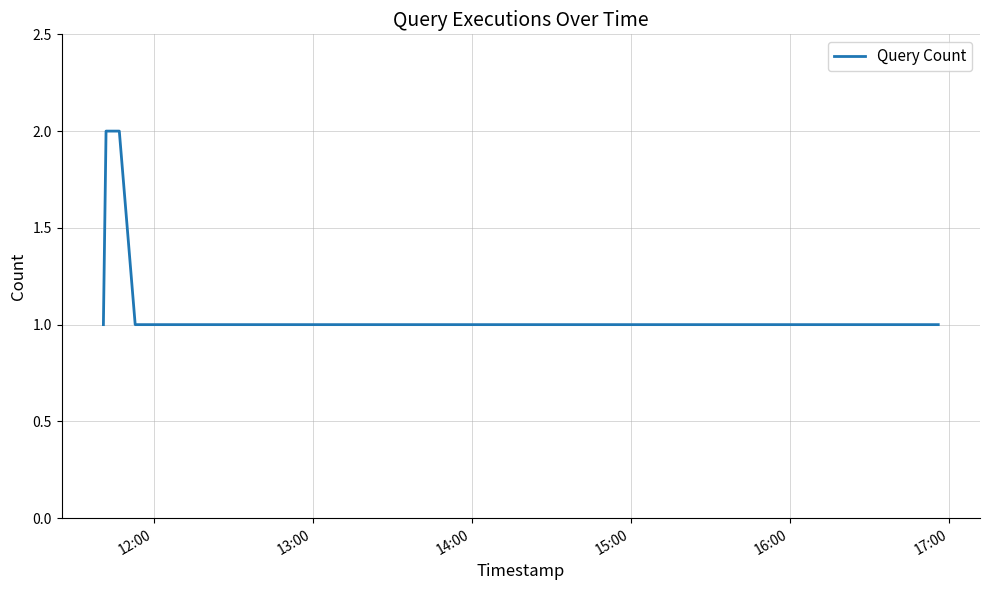

True or false: the data has more than 2 interior local peaks.

False